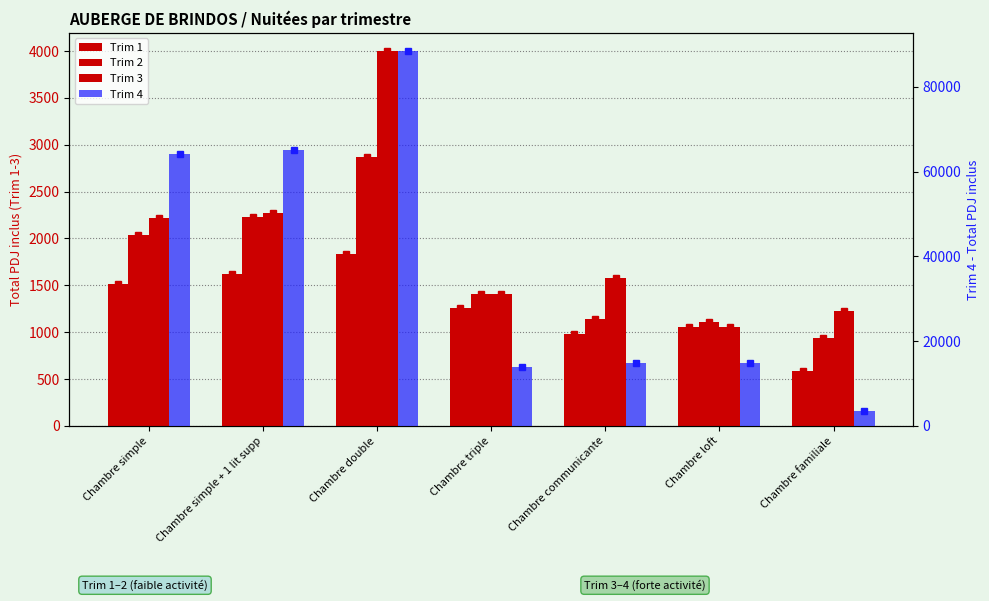

At which category is the sum across all series the highest?

Chambre double